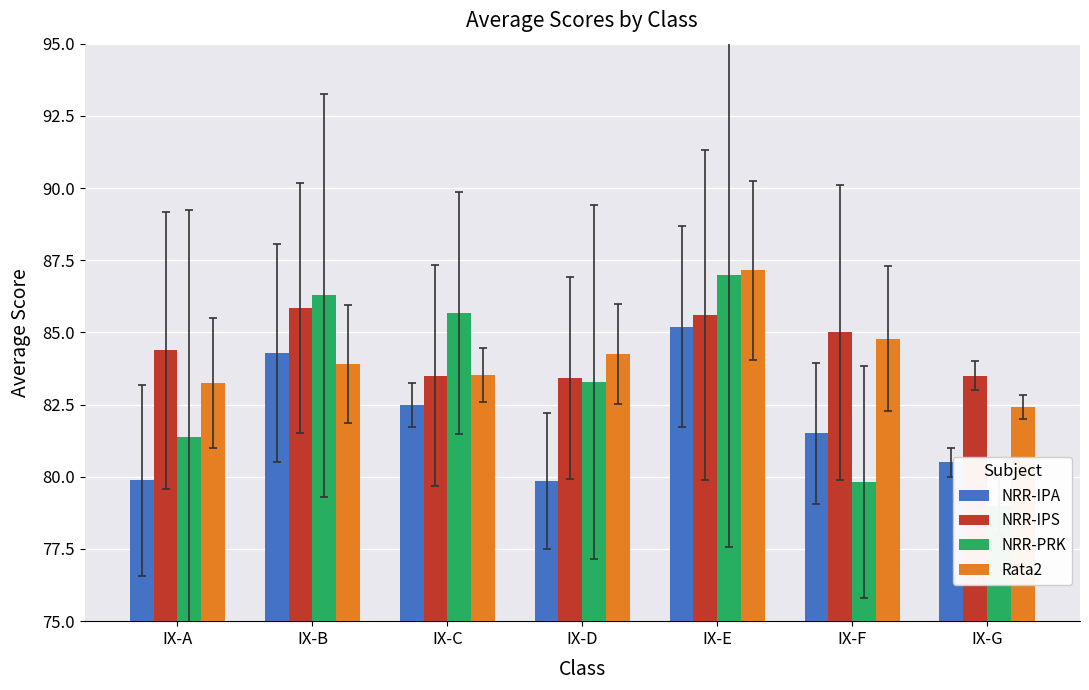

How many categories are shown in the chart?

7